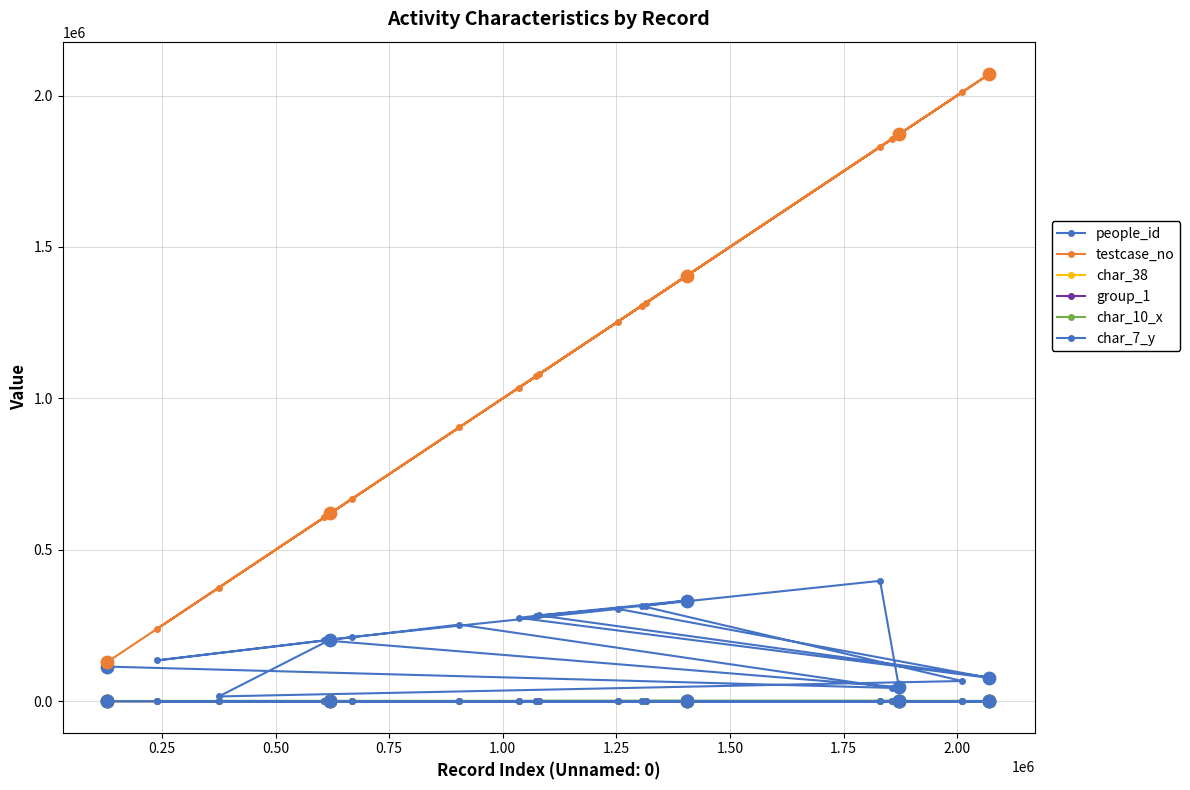

Is the value of testcase_no at 12 greater than the value of people_id at 2.25?

Yes